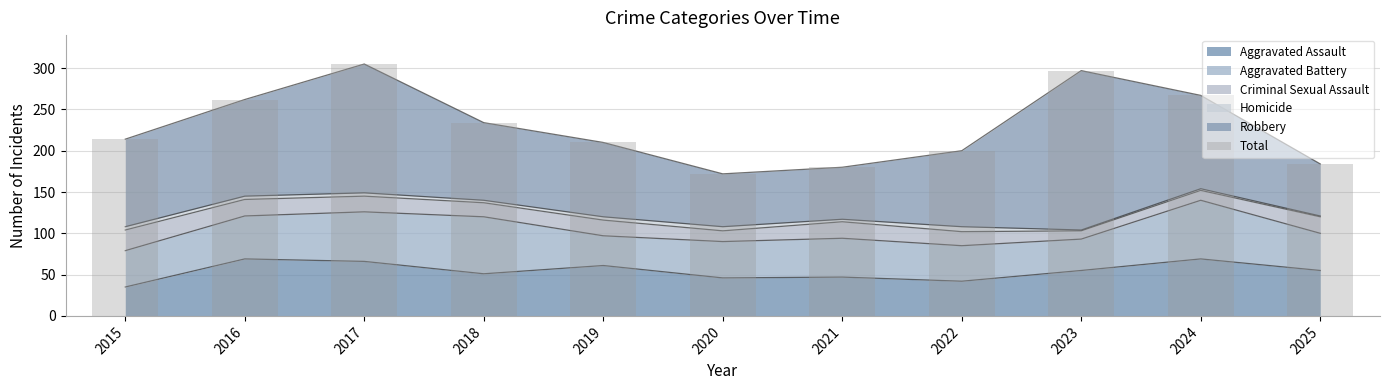

Rank the categories by value from lowest to highest.

2020, 2021, 2025, 2022, 2019, 2015, 2018, 2016, 2024, 2023, 2017